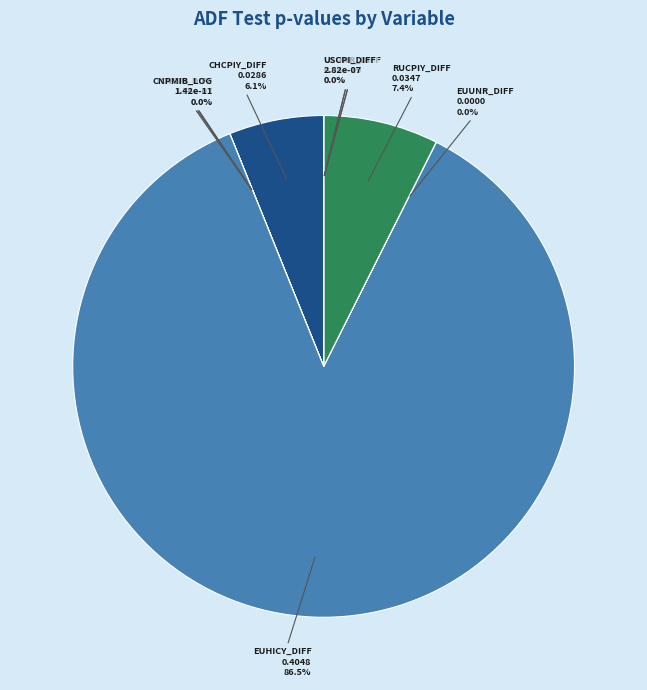

What portion of the pie excludes CNCPI_DIFF?

100.0%